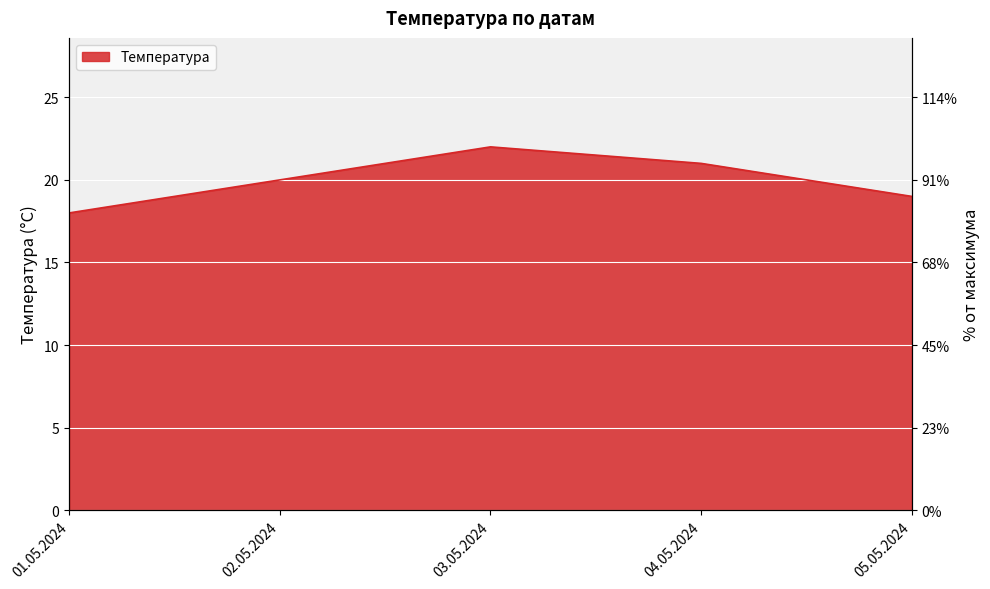

Approximately how many times larger is the value at 01.05.2024 compared to 02.05.2024?

0.9